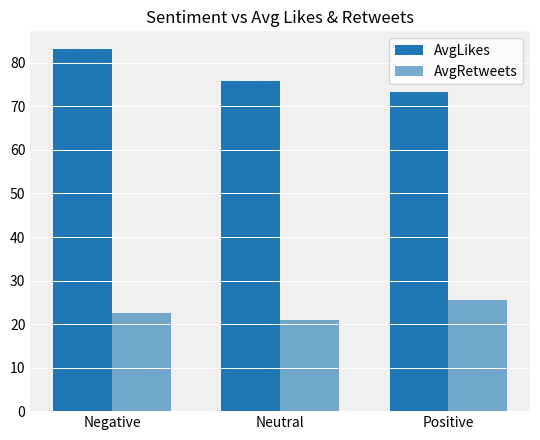

How many bars are there in each group?

2